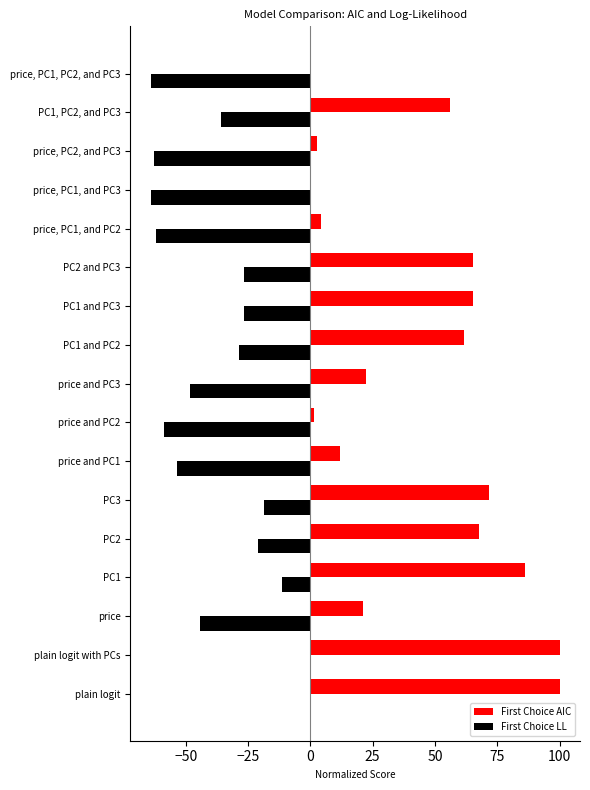

Which series has the largest total across all categories?

First Choice AIC